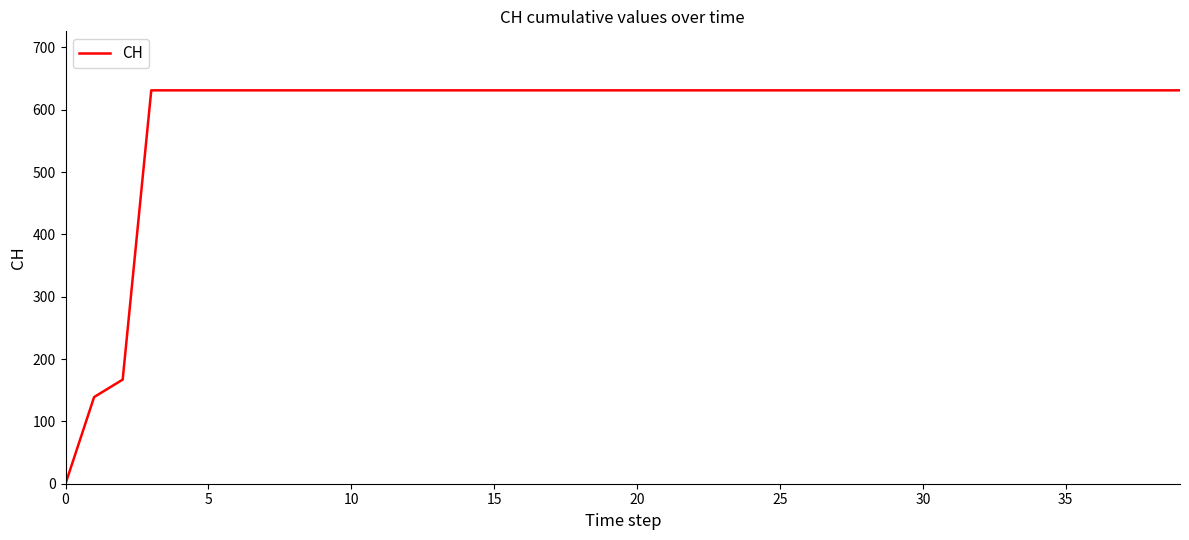

What is the difference between the maximum and minimum values?

631